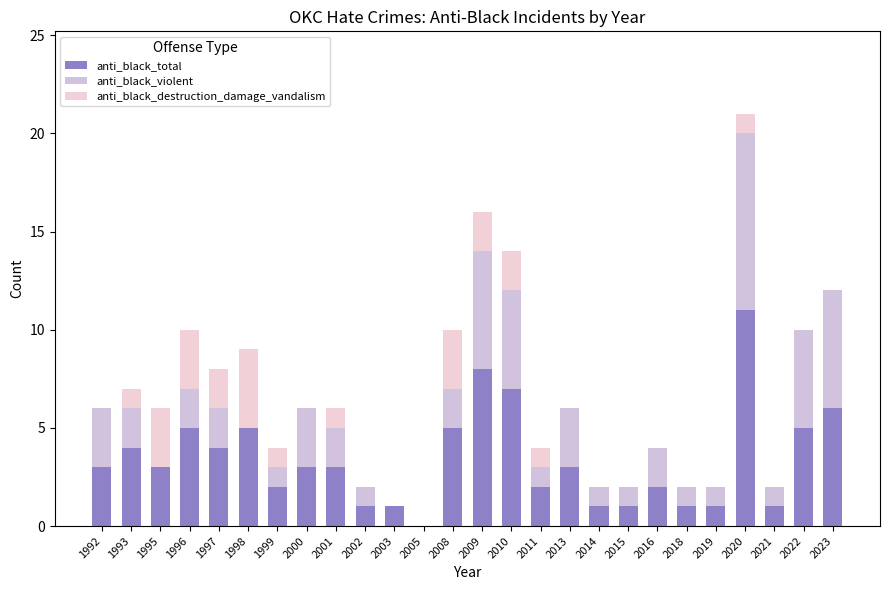

What is the maximum value for anti_black_total?

11